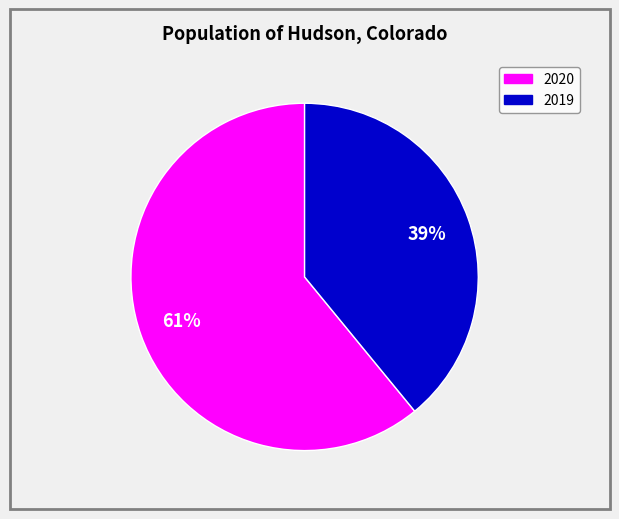

True or false: 2019 accounts for 39% of the total.

True